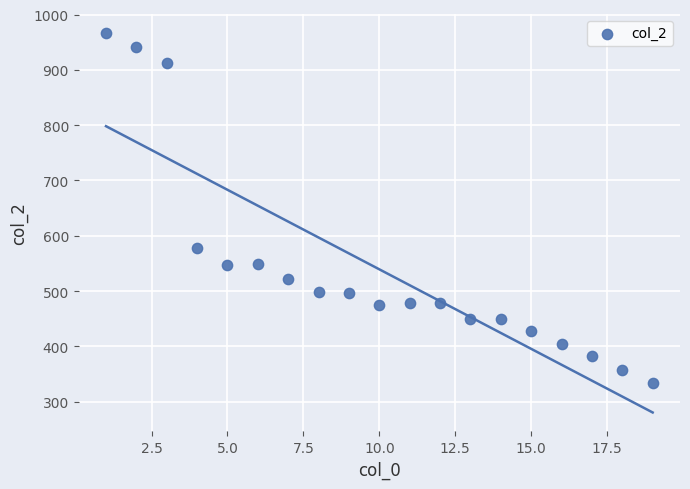

What is the range of X values (max minus min)?

18